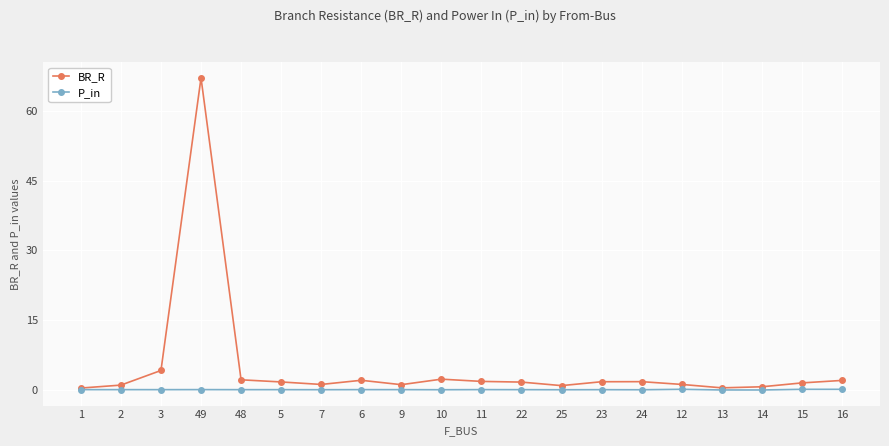

Which series has the largest range (max minus min)?

BR_R